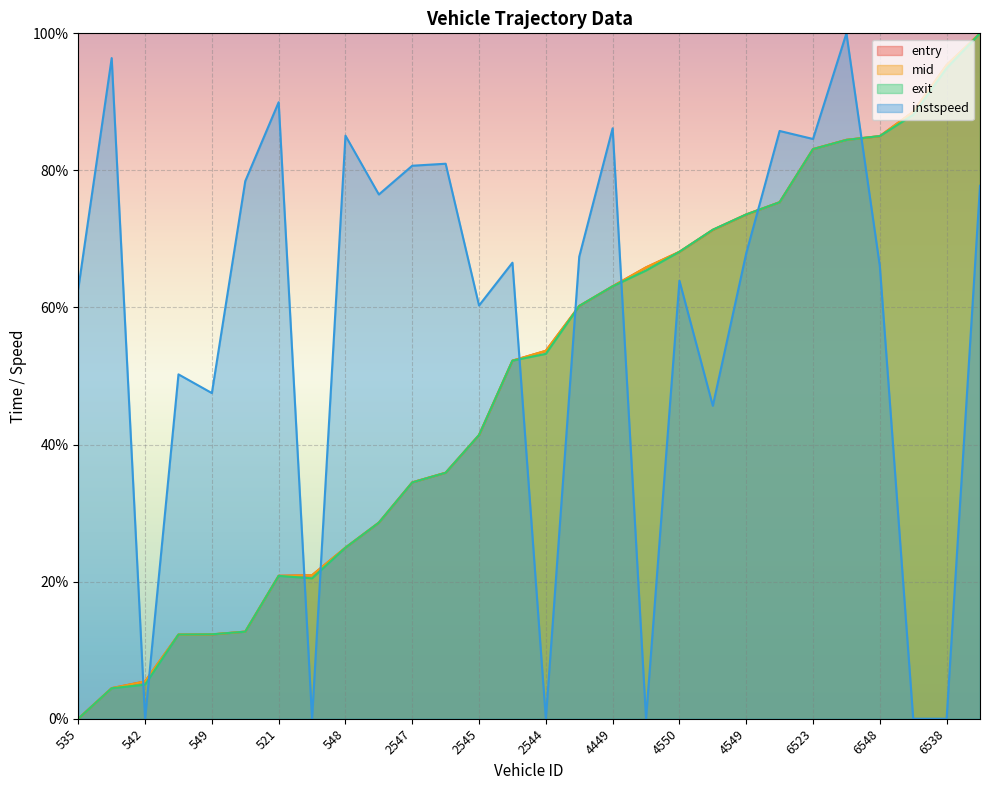

Reading left to right, list all the values displayed in this chart.

entry: 0.0	4.5	5.4	12.3	12.3	12.7	20.9	20.9	25.0	28.6	34.5	35.9	41.4	52.2	53.7	60.2	63.1	65.9	68.1	71.3	73.6	75.4	83.1	84.5	85.0	88.6	95.4	100.0
mid: 0.0	4.5	5.4	12.3	12.3	12.7	20.8	20.9	25.0	28.6	34.5	35.9	41.4	52.2	53.7	60.2	63.1	65.9	68.1	71.3	73.6	75.4	83.1	84.5	85.0	88.6	95.4	100.0
exit: 0.0	4.4	5.0	12.3	12.3	12.7	20.8	20.5	25.0	28.6	34.5	35.9	41.4	52.2	53.2	60.2	63.1	65.4	68.1	71.3	73.6	75.4	83.1	84.4	85.0	88.1	94.9	100.0
instspeed: 62.7	96.4	0.0	50.2	47.5	78.4	90.0	0.0	85.1	76.5	80.7	81.0	60.3	66.5	0.0	67.4	86.1	0.0	63.9	45.7	67.9	85.8	84.6	100.0	66.0	0.0	0.0	77.8